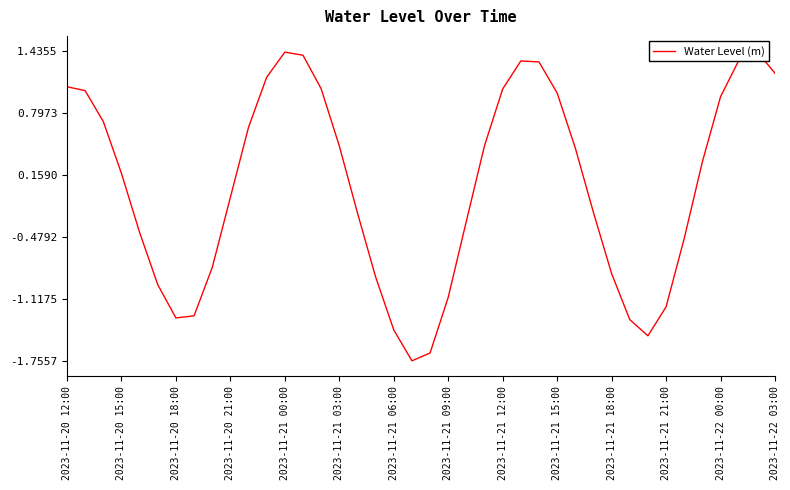

How many lines are shown in the chart?

1